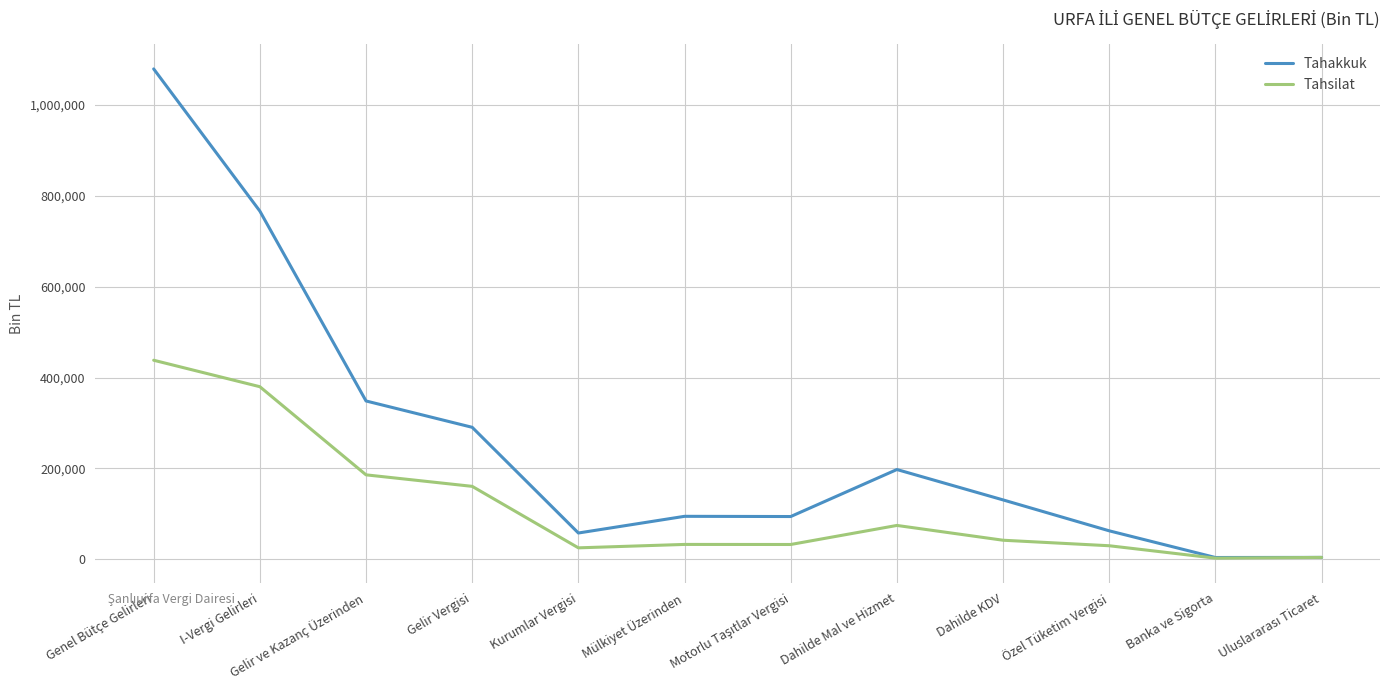

At which label does Tahakkuk reach its peak?

Genel Bütçe Gelirleri